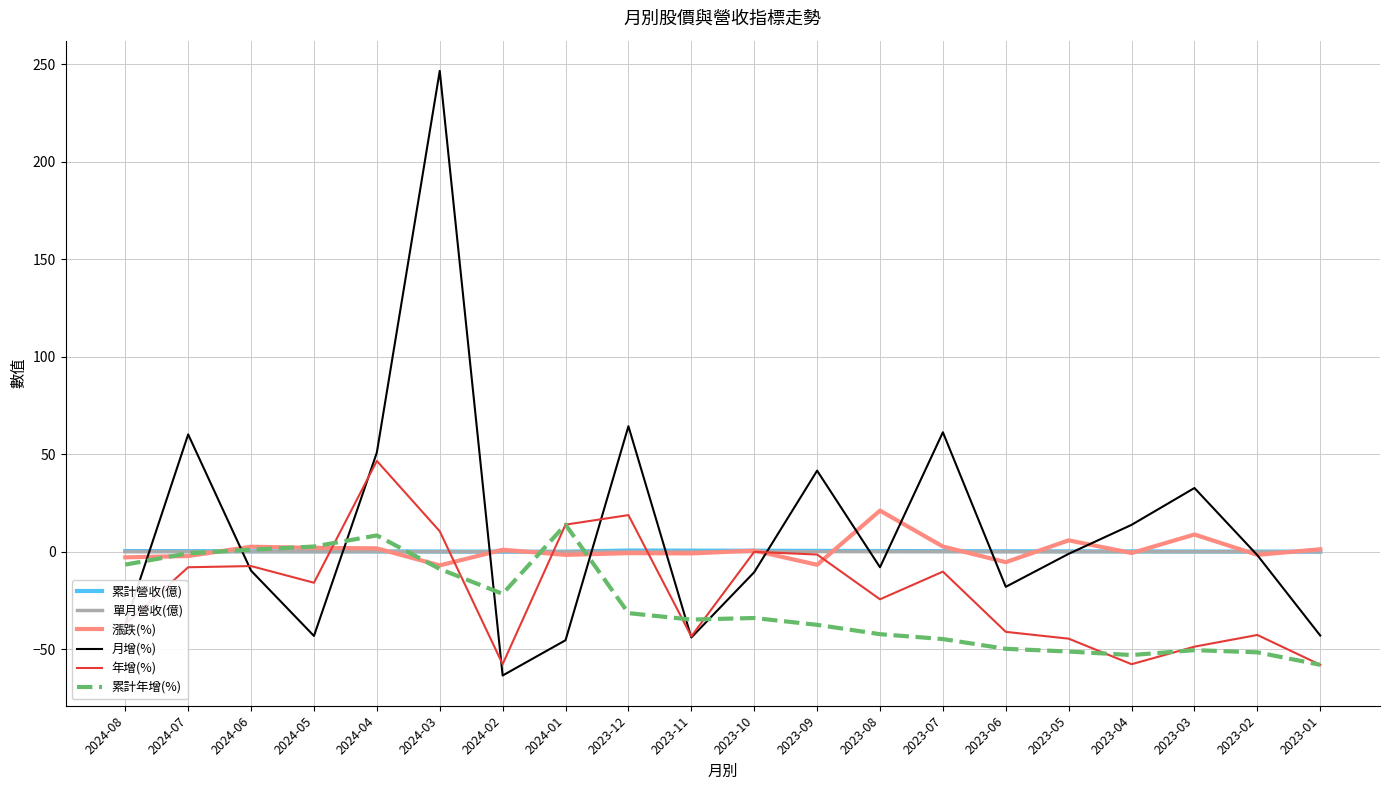

At which label does 累計年增(%) first exceed -34?

2024-08